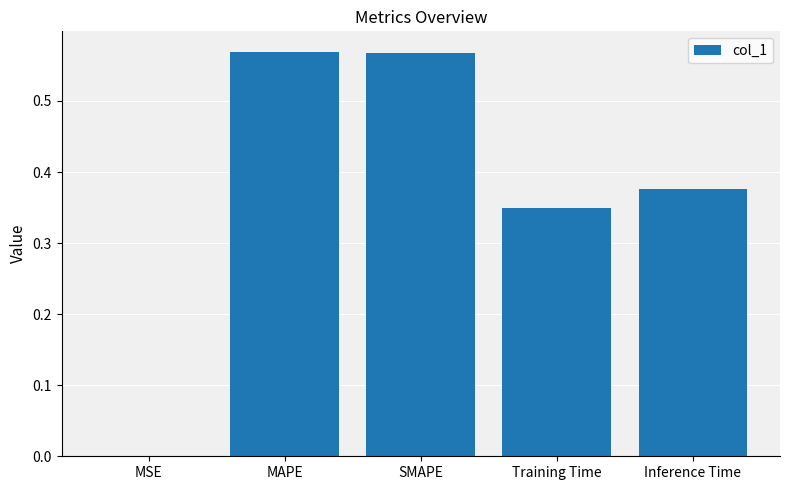

What is the sum of all values?

1.9